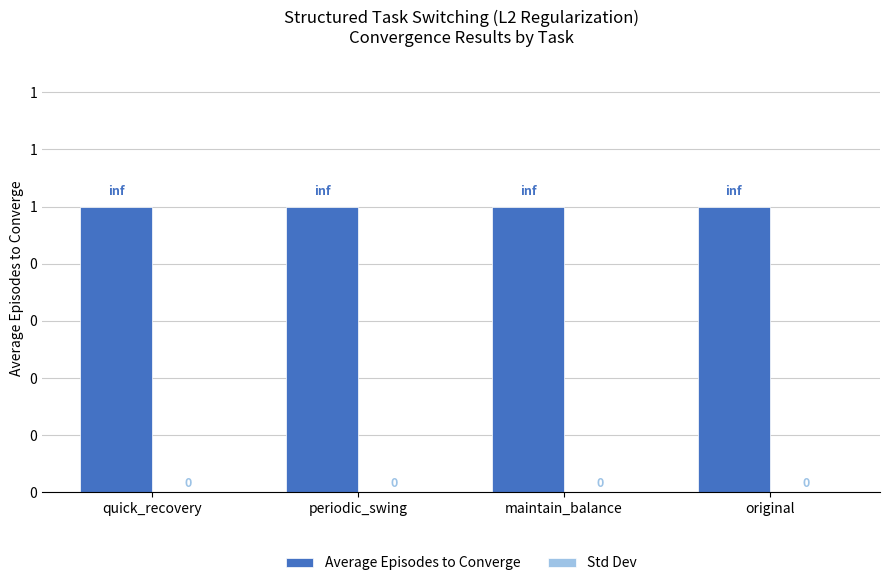

At quick_recovery, list the series in order from smallest to largest.

Std Dev, Average Episodes to Converge